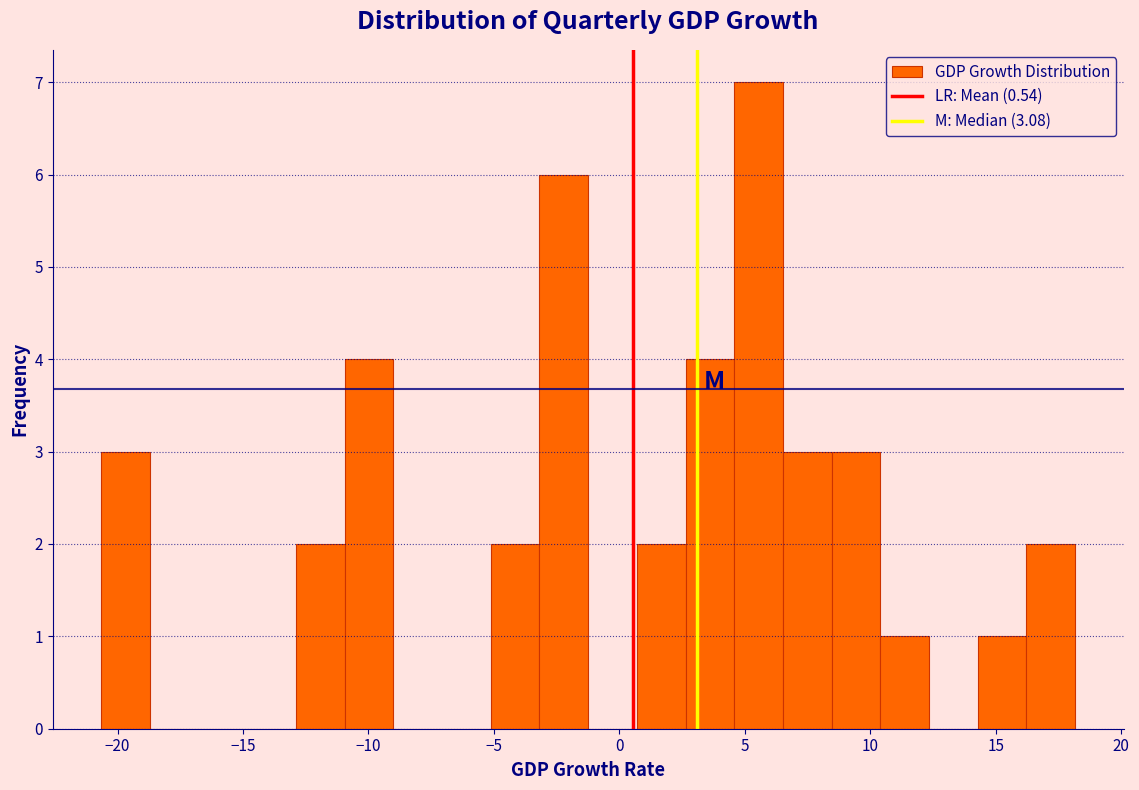

Around what value on the x-axis is the tallest bar? Give the approximate position of its centre, as read against the axis.

5.5